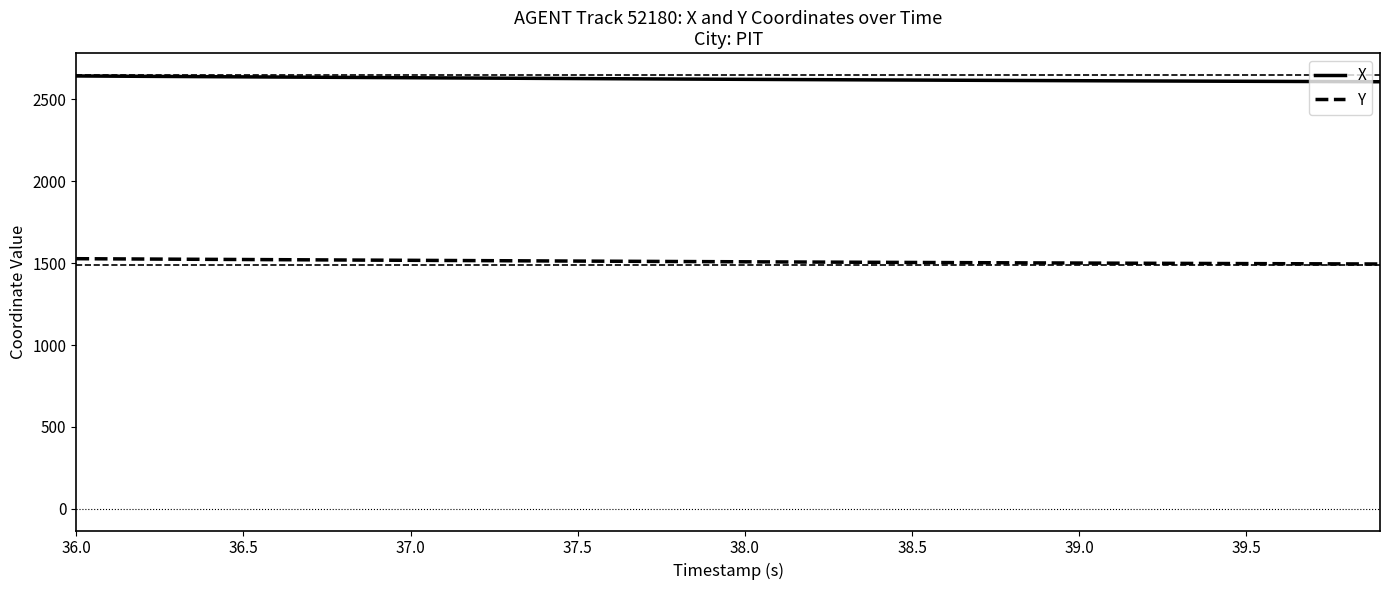

Which series has the largest total across all categories?

X